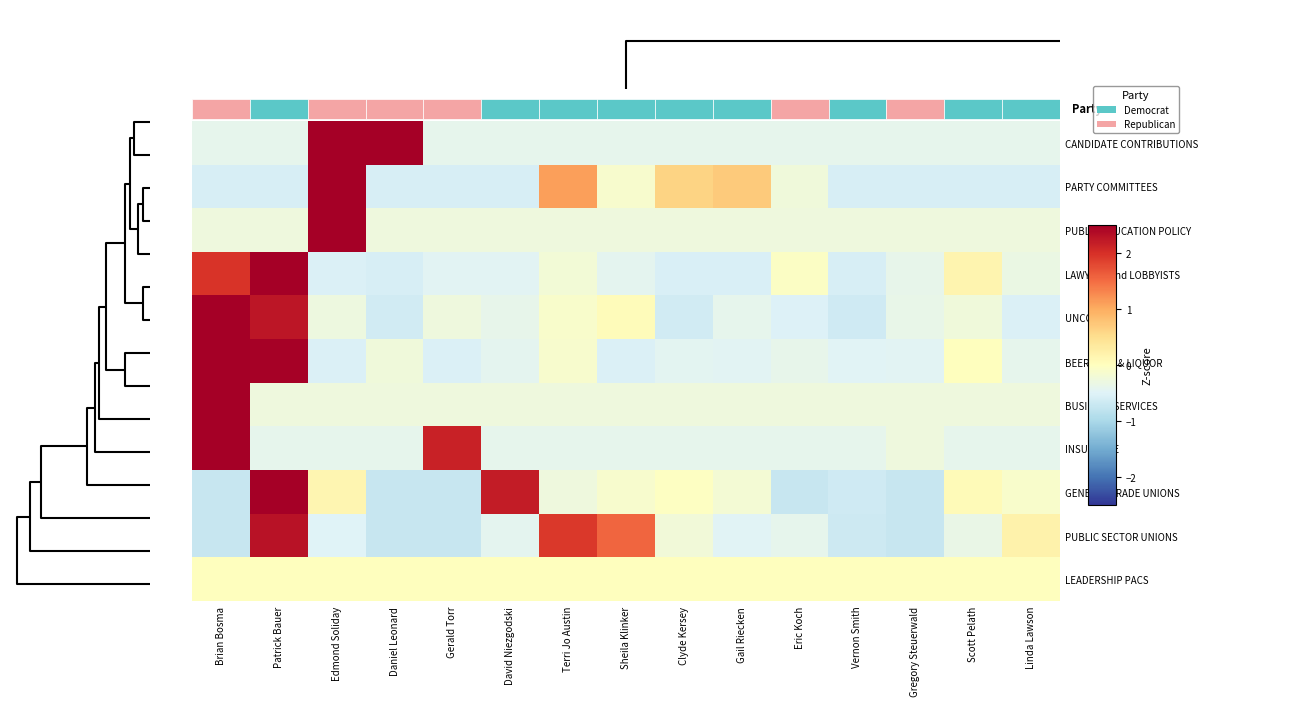

Rank the series by their maximum value, from highest to lowest.

PUBLIC EDUCATION POLICY, BUSINESS SERVICES, PARTY COMMITTEES, LAWYERS and LOBBYISTS, INSURANCE, UNCODED, GENERAL TRADE UNIONS, CANDIDATE CONTRIBUTIONS, BEER WINE & LIQUOR, PUBLIC SECTOR UNIONS, LEADERSHIP PACS